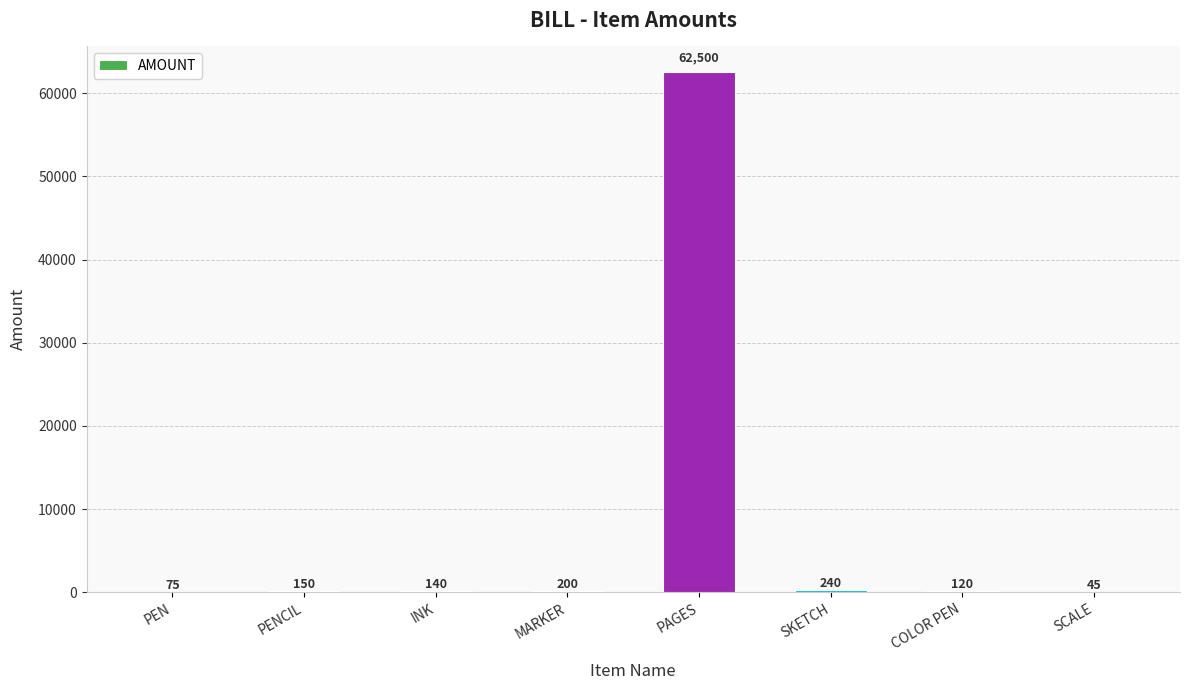

Reading left to right, extract all data points from this chart.

PEN=75	PENCIL=150	INK=140	MARKER=200	PAGES=62500	SKETCH=240	COLOR PEN=120	SCALE=45